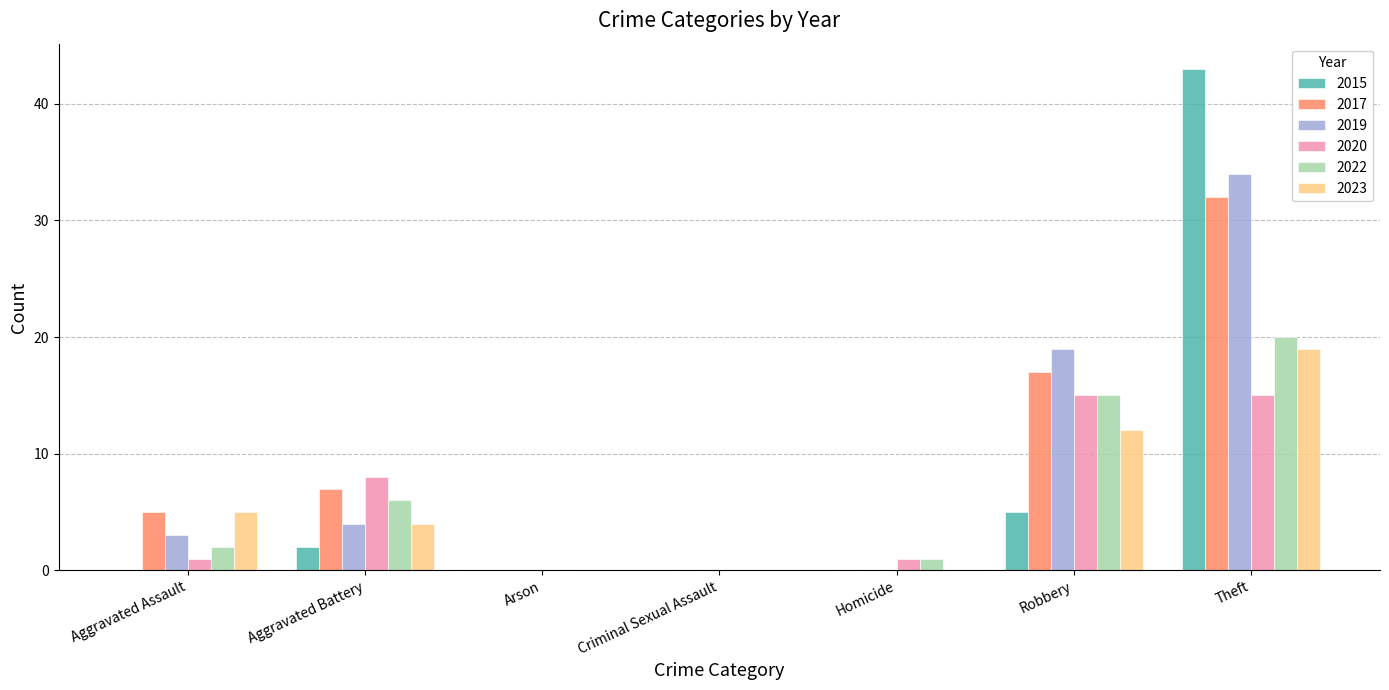

Is the value of 2015 at Robbery greater than the value of 2019 at Robbery?

No